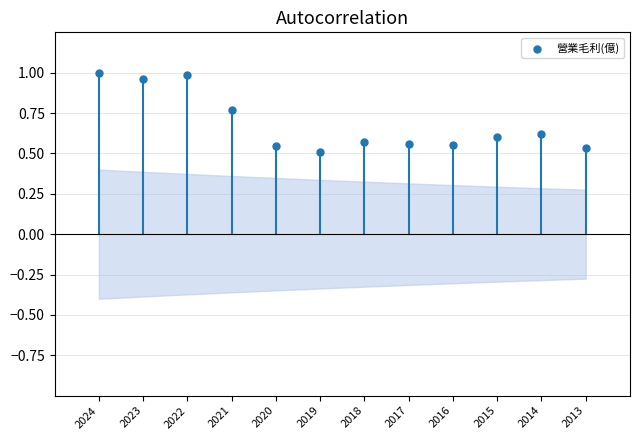

What is the average Y value?

0.7